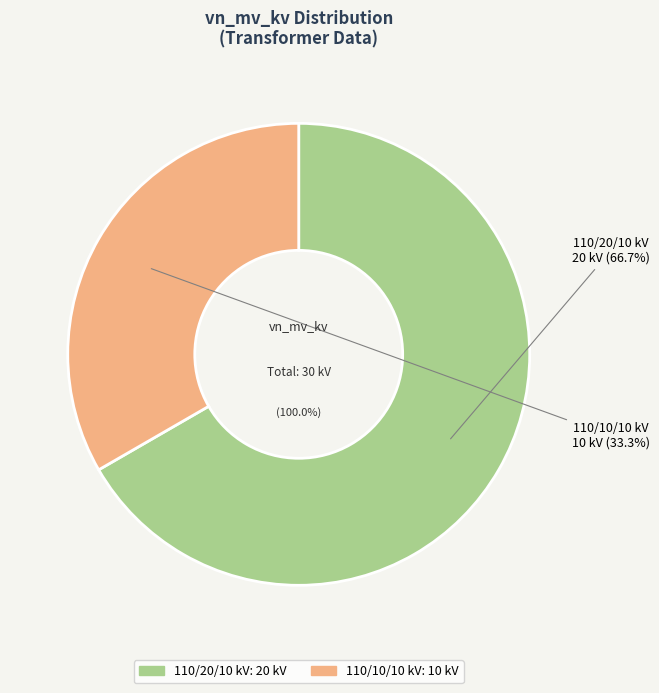

To the nearest percent, what portion does 63/25/38 MVA 110/20/10 kV represent?

67%